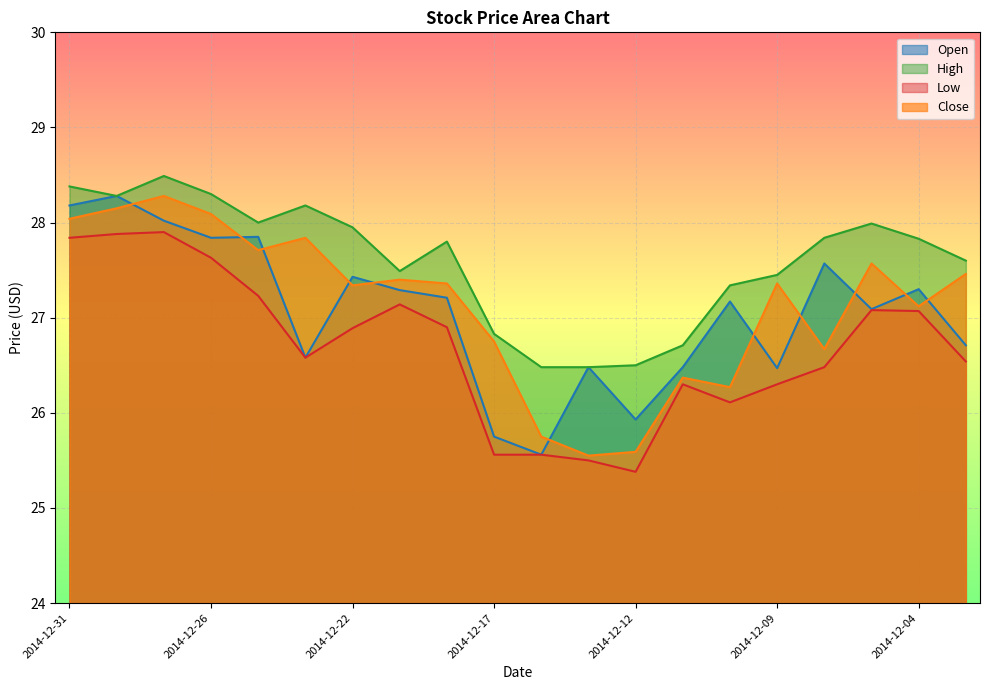

Rank the series at 2014-12-16 from highest to lowest value.

High, Close, Open, Low